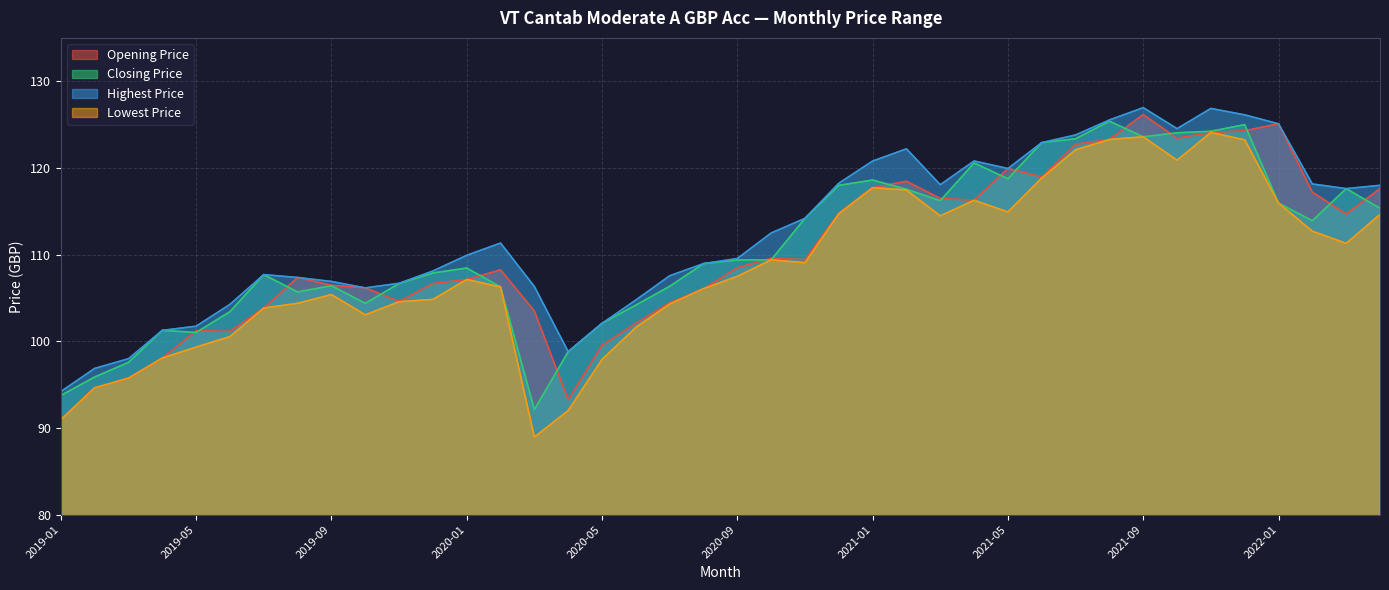

How many data points does each series have?

40